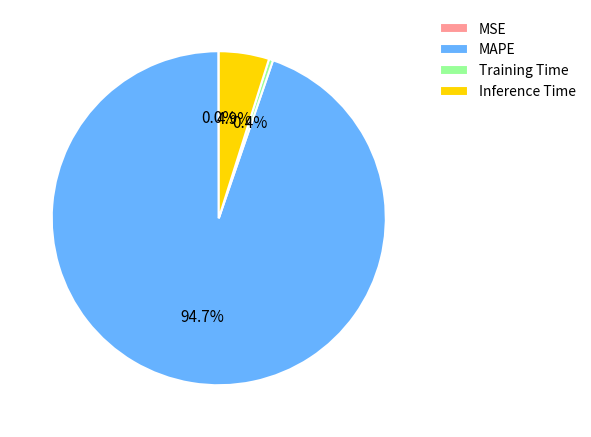

Which category has the biggest portion of the pie?

MAPE